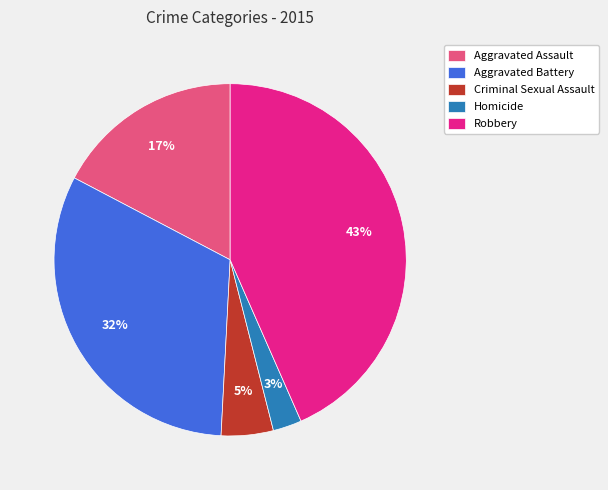

The Criminal Sexual Assault slice represents 5% of the pie. True or false?

True